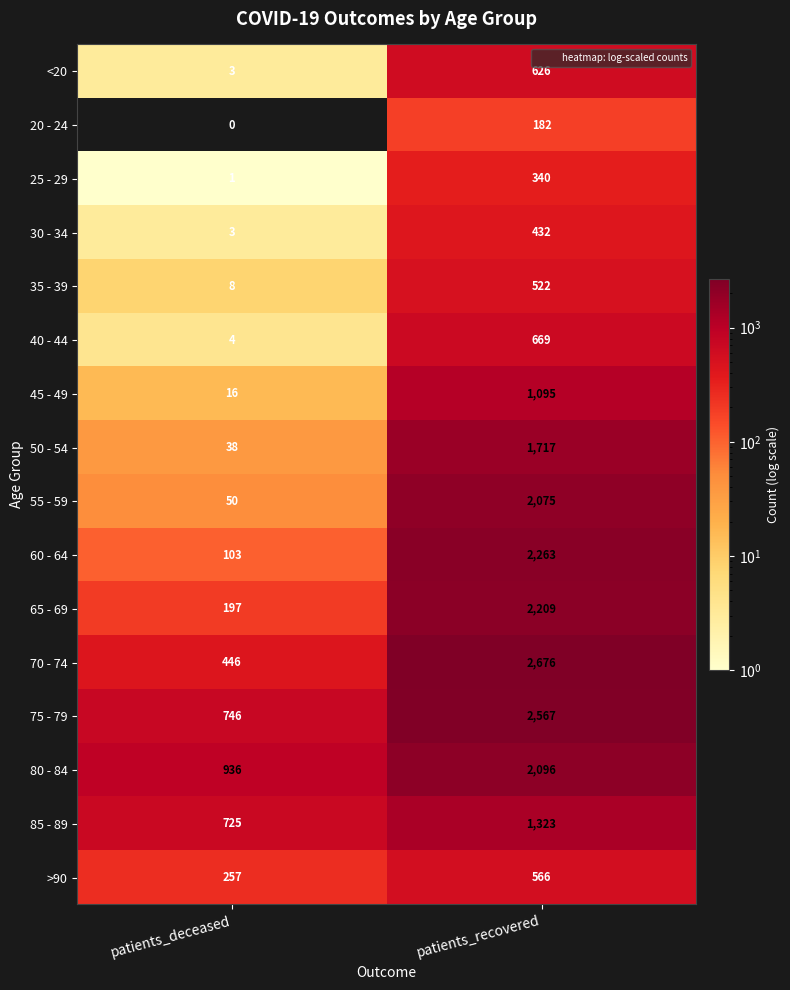

At which category is the sum across all series the highest?

patients_recovered